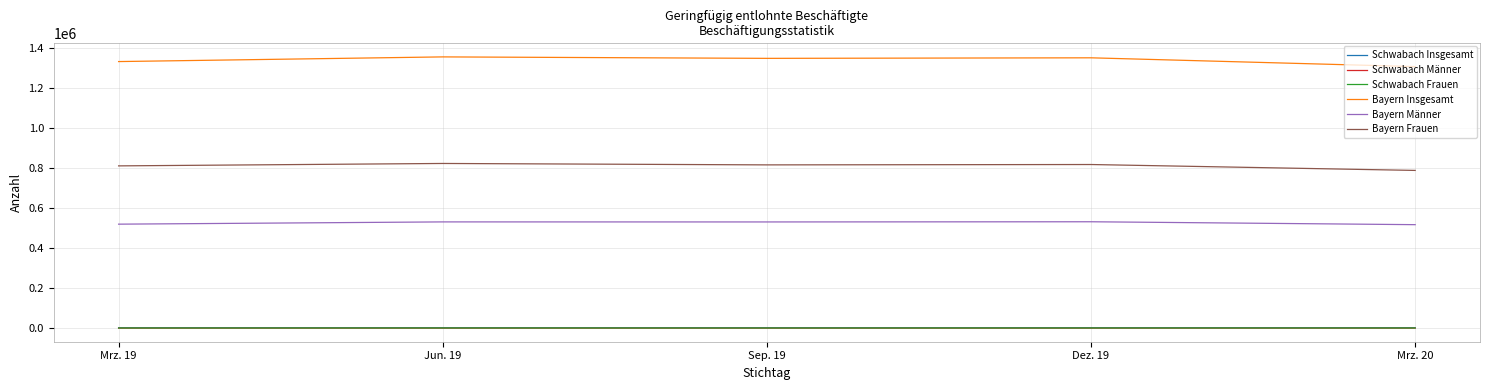

Which series has the largest total across all categories?

Bayern Insgesamt